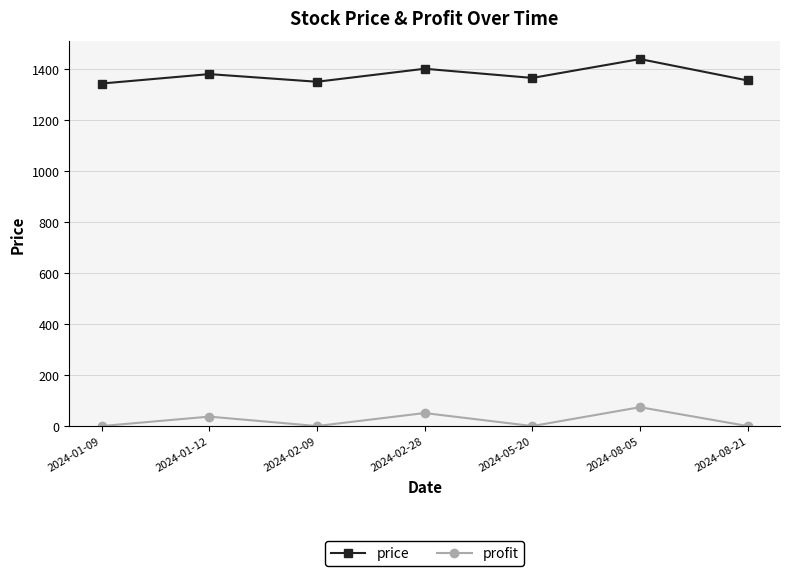

What position from the left is 2024-08-05?

6